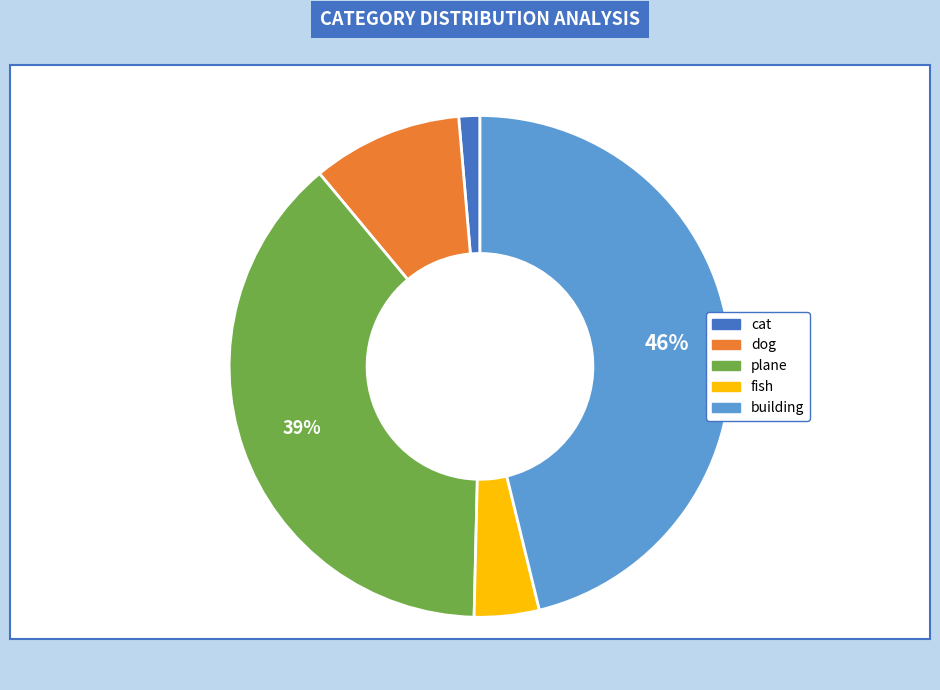

True or false: plane accounts for 39% of the total.

True